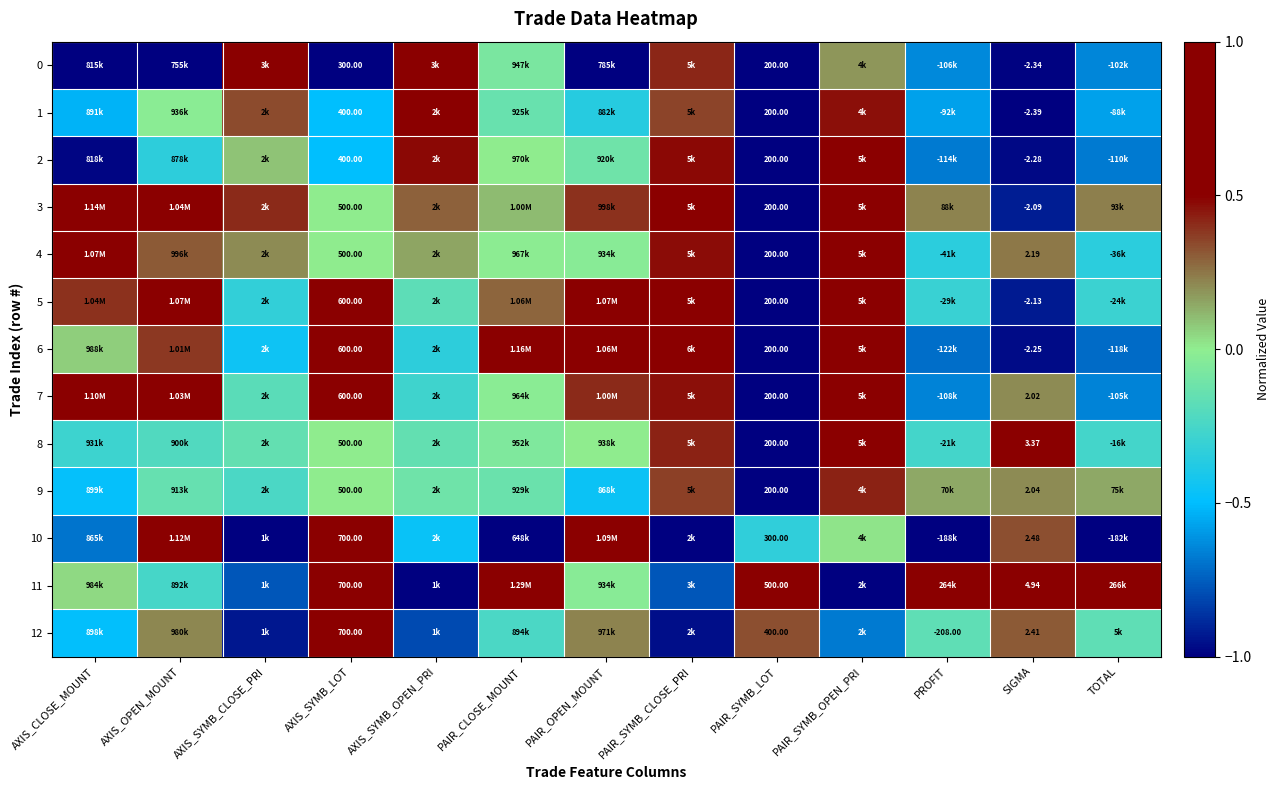

Rank the categories by 8 value from highest to lowest.

PAIR_SYMB_OPEN_PRI, SIGMA, PAIR_SYMB_CLOSE_PRI, PAIR_OPEN_MOUNT, AXIS_SYMB_LOT, PAIR_CLOSE_MOUNT, AXIS_SYMB_OPEN_PRI, AXIS_SYMB_CLOSE_PRI, AXIS_OPEN_MOUNT, TOTAL, PROFIT, AXIS_CLOSE_MOUNT, PAIR_SYMB_LOT